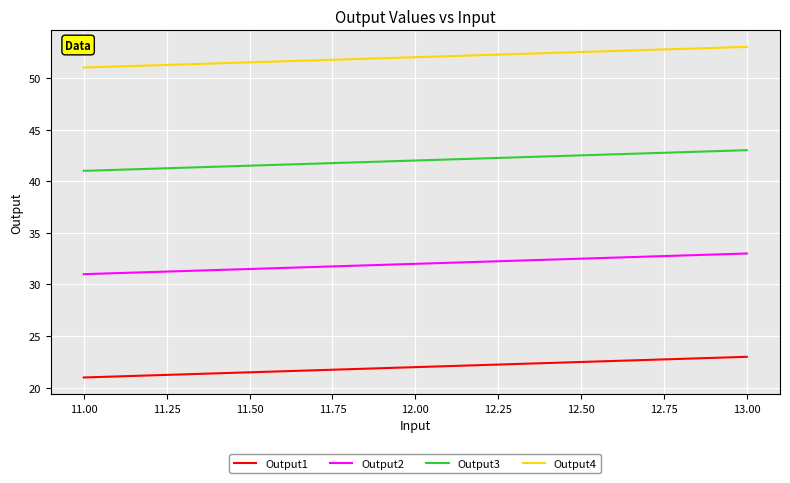

Is the value of Output3 at 11.00 greater than the value of Output2 at 11.00?

Yes